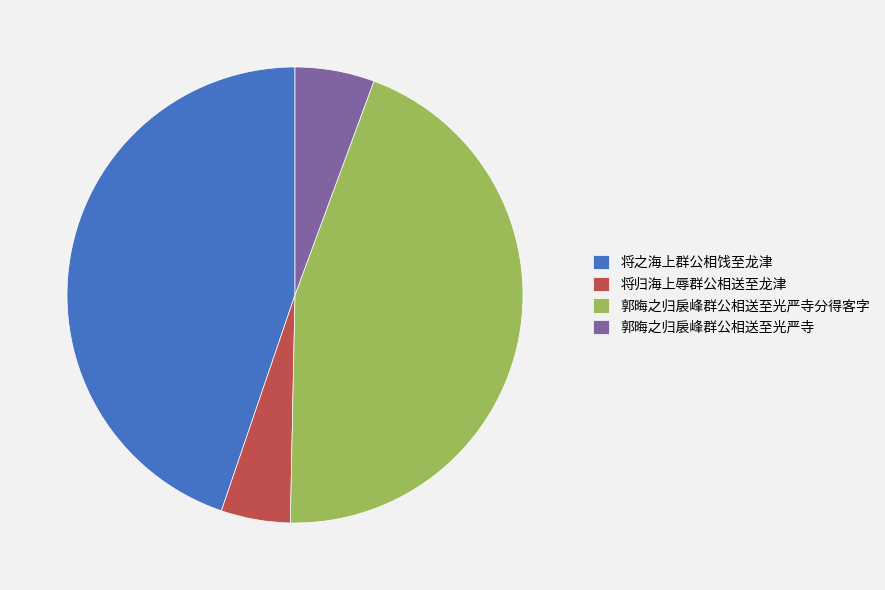

How many segments does this pie chart have?

4